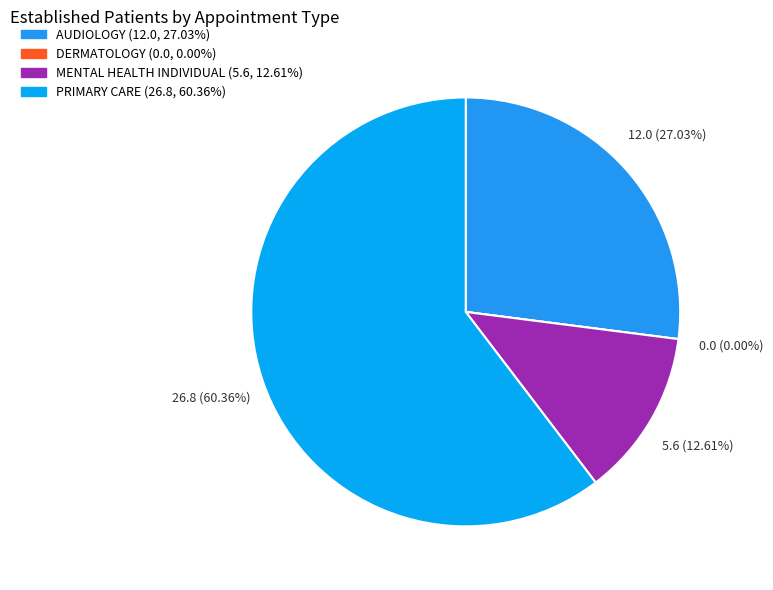

Count the number of slices in the pie.

4